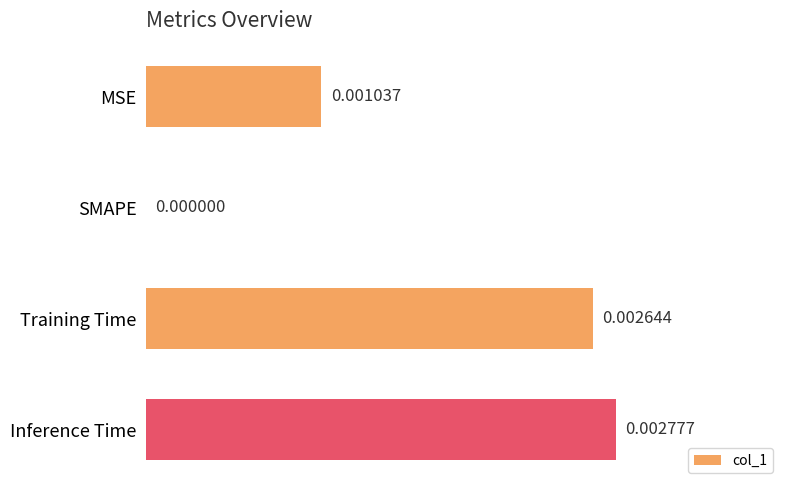

Between SMAPE and MSE, which is larger?

MSE